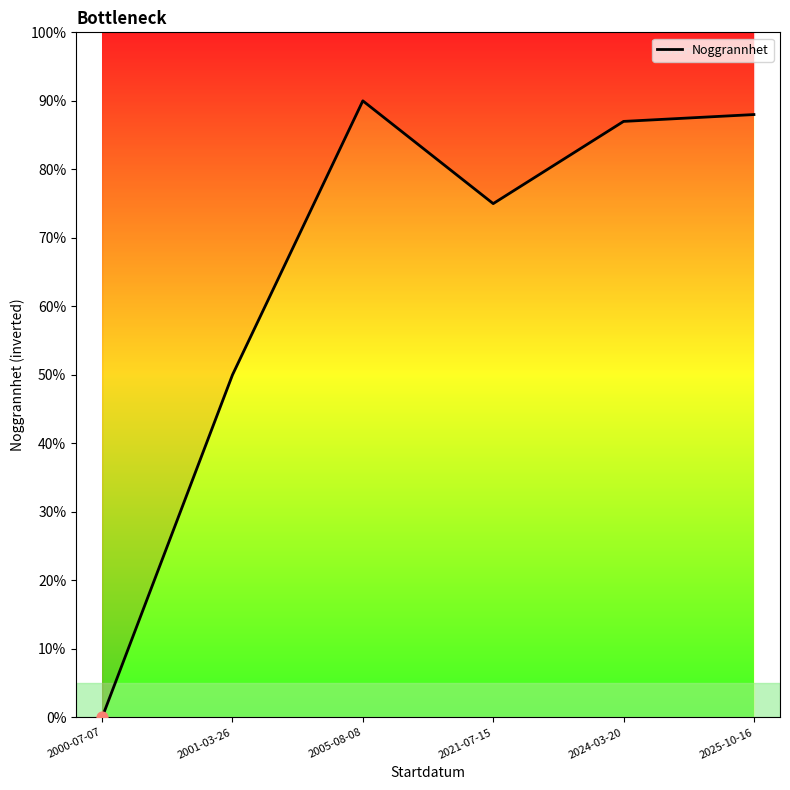

Which has a higher value, 2005-08-08 or 2025-10-16?

2005-08-08